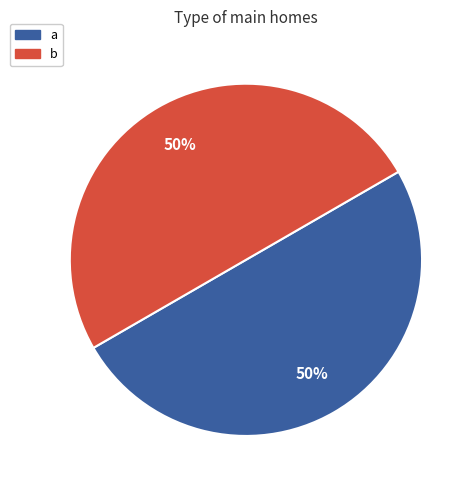

To the nearest percent, what is the combined percentage of b and a?

100%